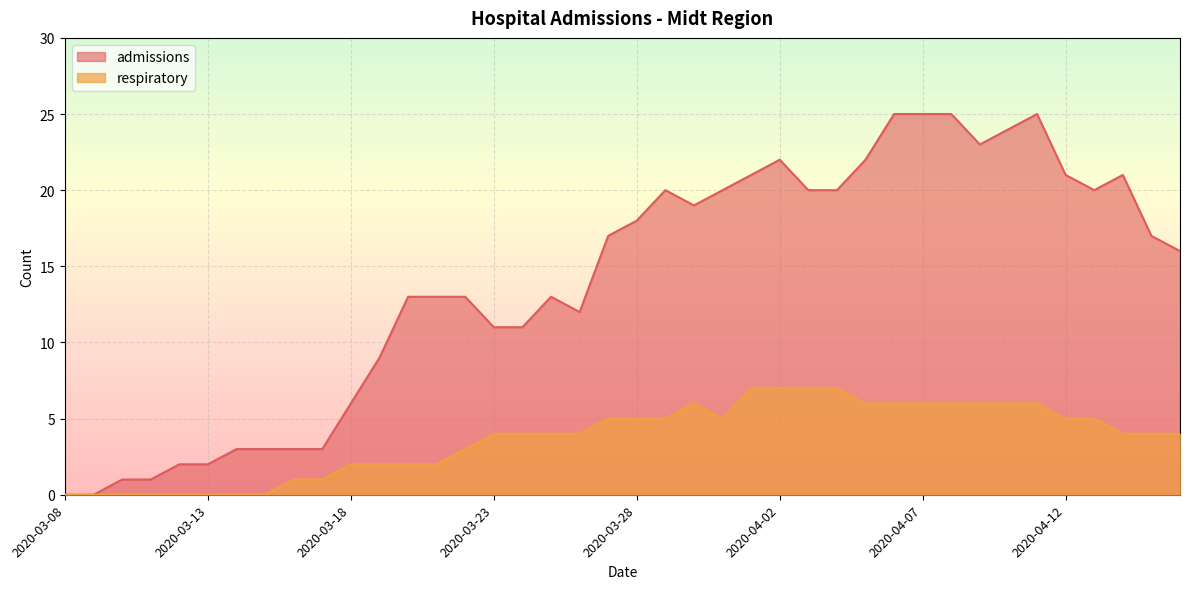

What position from the right is 2020-03-31?

17